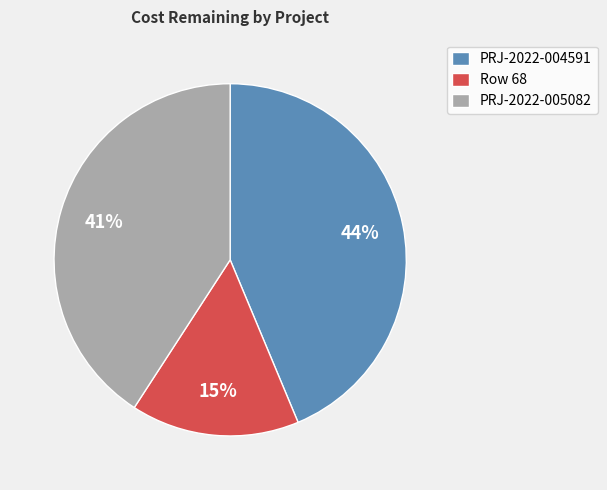

Is it true that PRJ-2022-005082 is 41% of the pie?

True